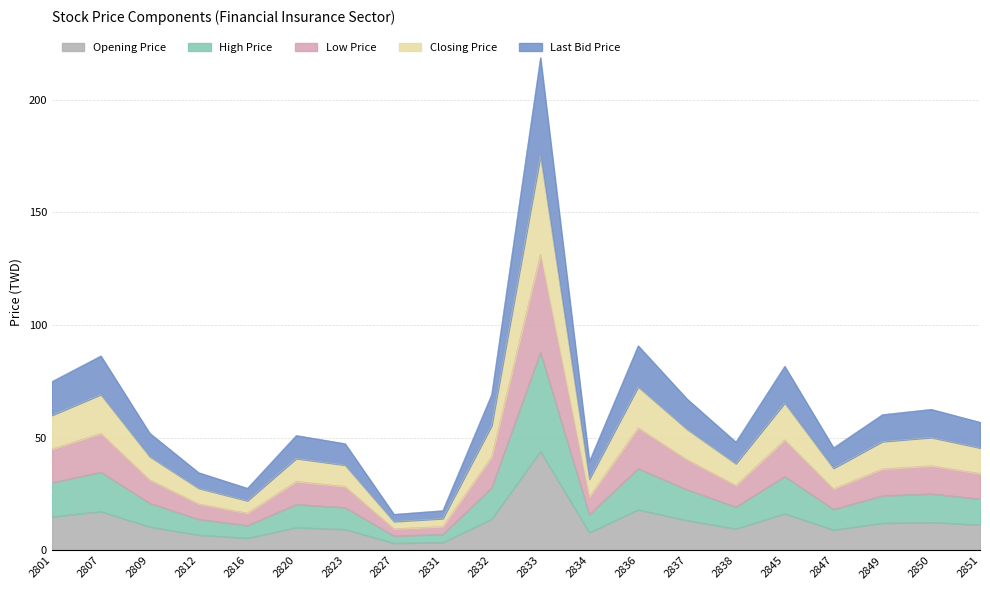

True or false: Low Price and Opening Price intersect in this chart.

False